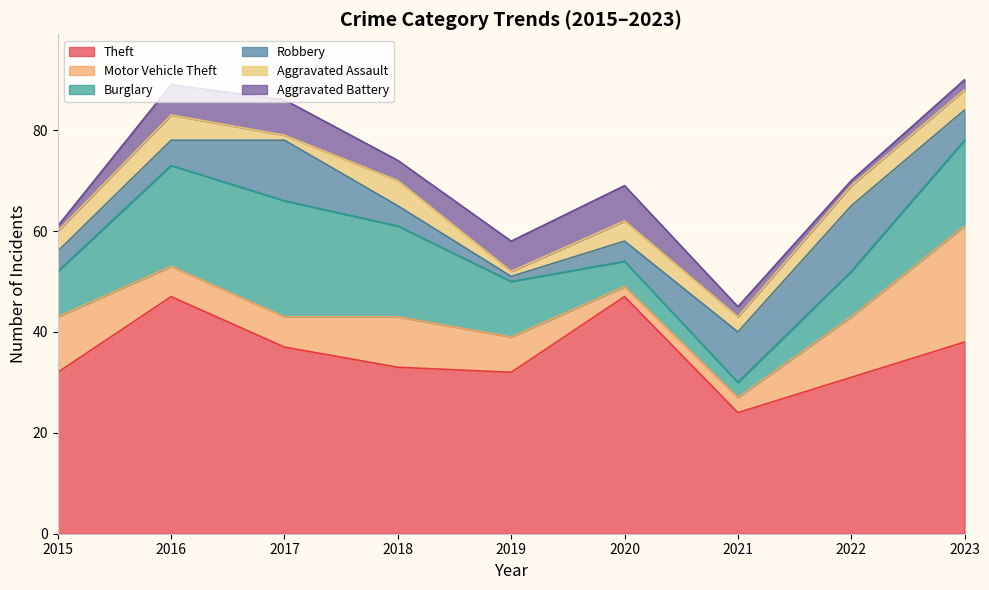

Reading right to left, transcribe all the data shown in this chart.

Theft: 2023=38	2022=31	2021=24	2020=47	2019=32	2018=33	2017=37	2016=47	2015=32
Motor Vehicle Theft: 2023=23	2022=12	2021=3	2020=2	2019=7	2018=10	2017=6	2016=6	2015=11
Burglary: 2023=17	2022=9	2021=3	2020=5	2019=11	2018=18	2017=23	2016=20	2015=9
Robbery: 2023=6	2022=13	2021=10	2020=4	2019=1	2018=4	2017=12	2016=5	2015=4
Aggravated Assault: 2023=4	2022=4	2021=3	2020=4	2019=1	2018=5	2017=1	2016=5	2015=4
Aggravated Battery: 2023=2	2022=1	2021=2	2020=7	2019=6	2018=4	2017=7	2016=6	2015=1